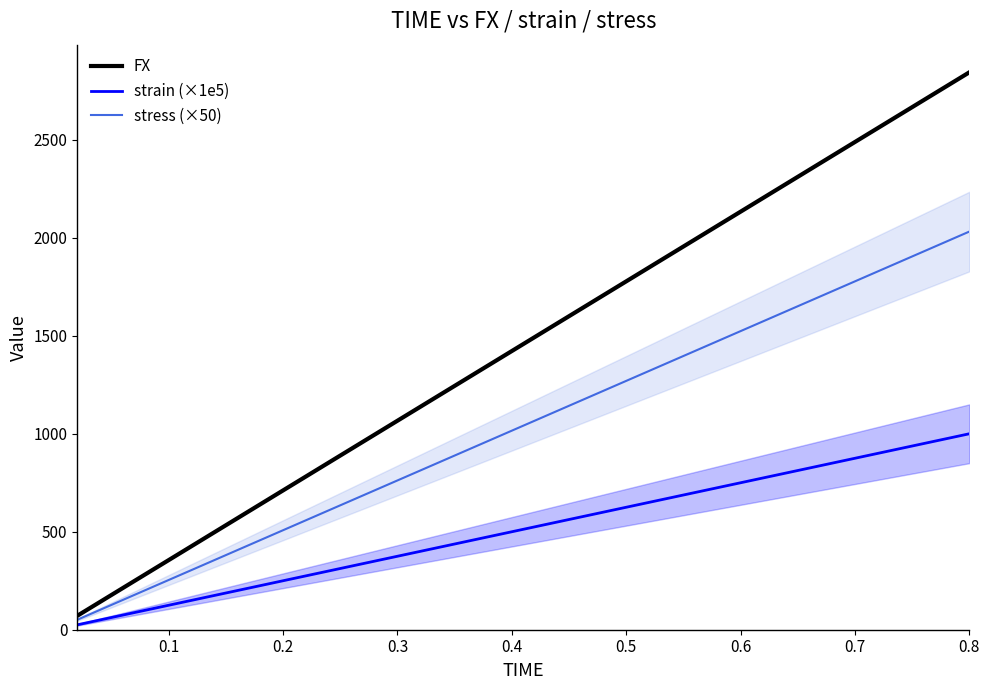

At how many categories does at least one series exceed 2429?

6